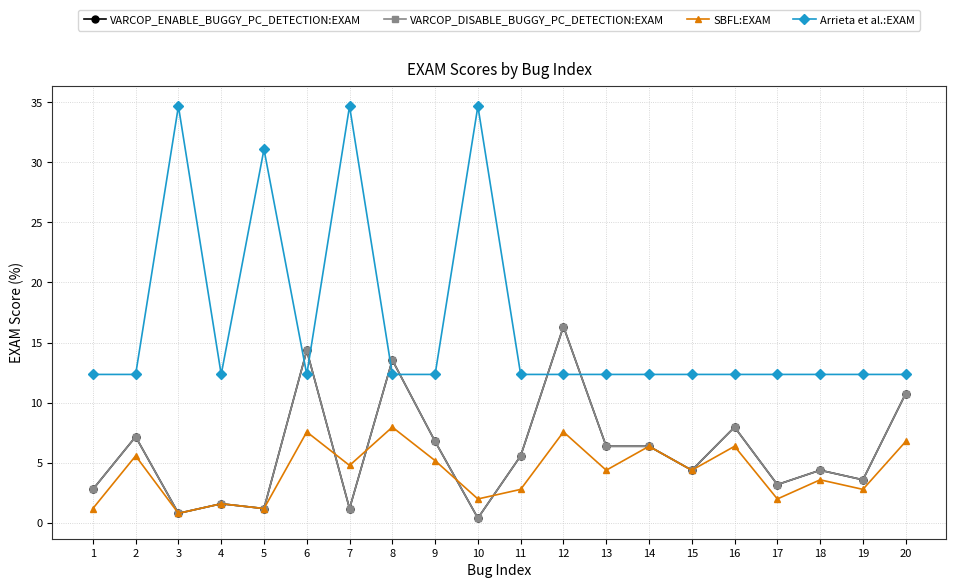

Reading left to right, list all the values displayed in this chart.

VARCOP_ENABLE_BUGGY_PC_DETECTION:EXAM: 2.8	7.2	0.8	1.6	1.2	14.3	1.2	13.5	6.8	0.4	5.6	16.3	6.4	6.4	4.4	8.0	3.2	4.4	3.6	10.8
VARCOP_DISABLE_BUGGY_PC_DETECTION:EXAM: 2.8	7.2	0.8	1.6	1.2	14.3	1.2	13.5	6.8	0.4	5.6	16.3	6.4	6.4	4.4	8.0	3.2	4.4	3.6	10.8
SBFL:EXAM: 1.2	5.6	0.8	1.6	1.2	7.6	4.8	8.0	5.2	2.0	2.8	7.6	4.4	6.4	4.4	6.4	2.0	3.6	2.8	6.8
Arrieta et al.:EXAM: 12.4	12.4	34.7	12.4	31.1	12.4	34.7	12.4	12.4	34.7	12.4	12.4	12.4	12.4	12.4	12.4	12.4	12.4	12.4	12.4